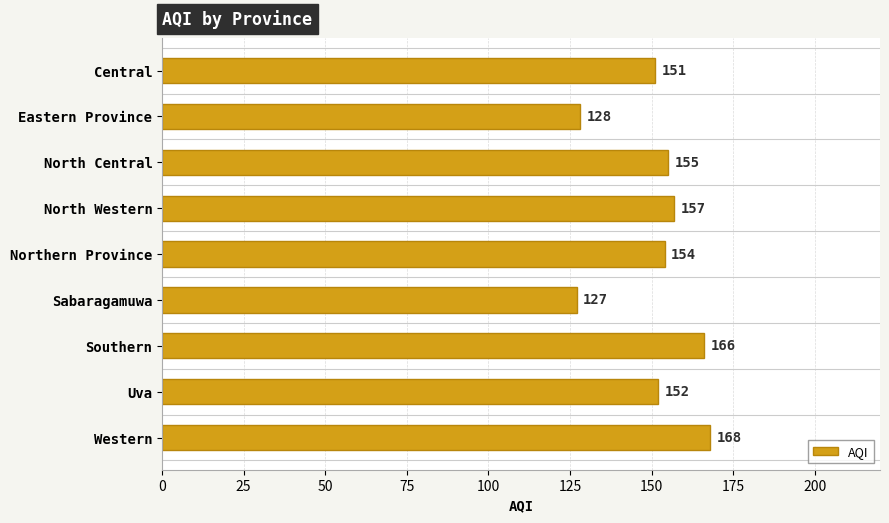

The chart shows a value of 104 at North Central. True or false?

False